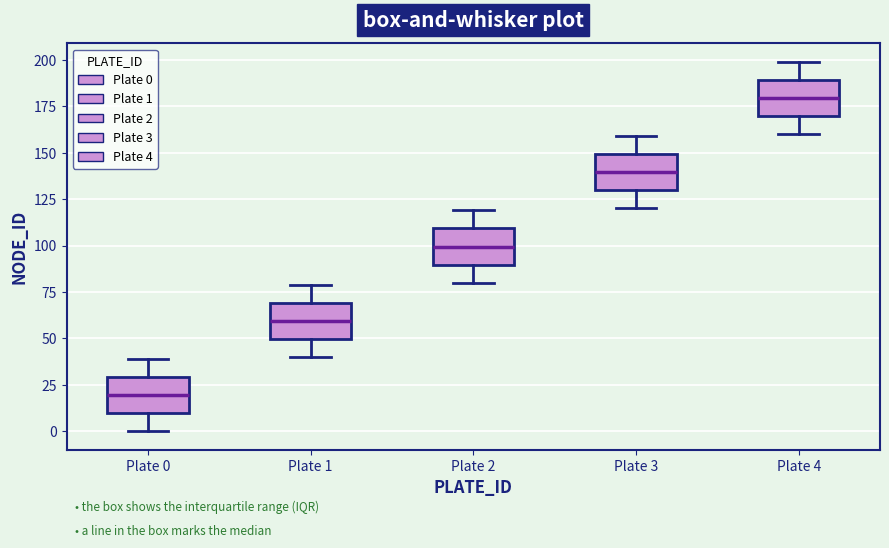

Where is the lower edge of the box for Plate 3 on the y-axis? The values are not printed on the chart, so give them approximately, as read against the axis.

130